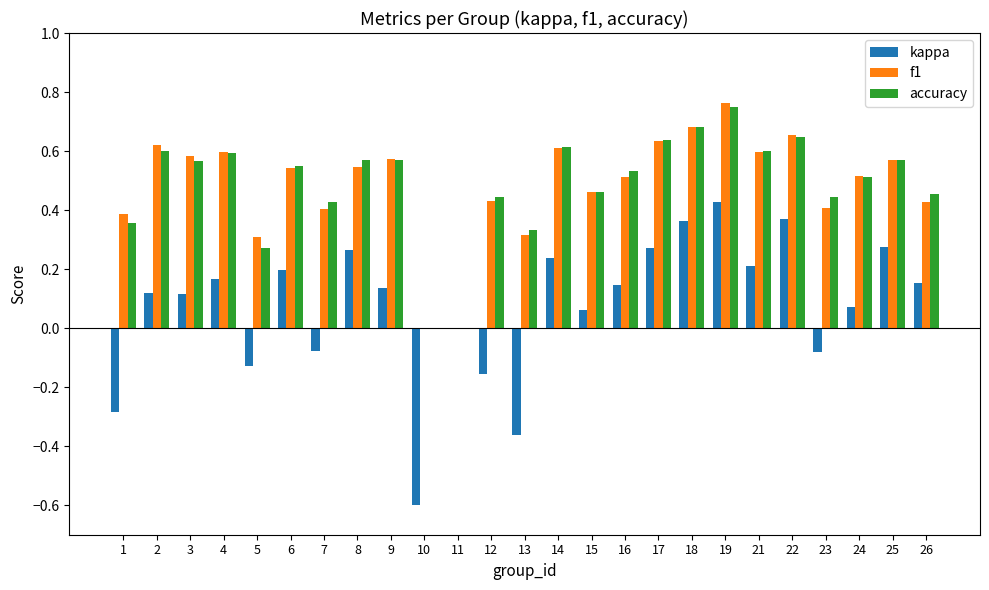

The accuracy series shows 0.1 at 25. True or false?

False